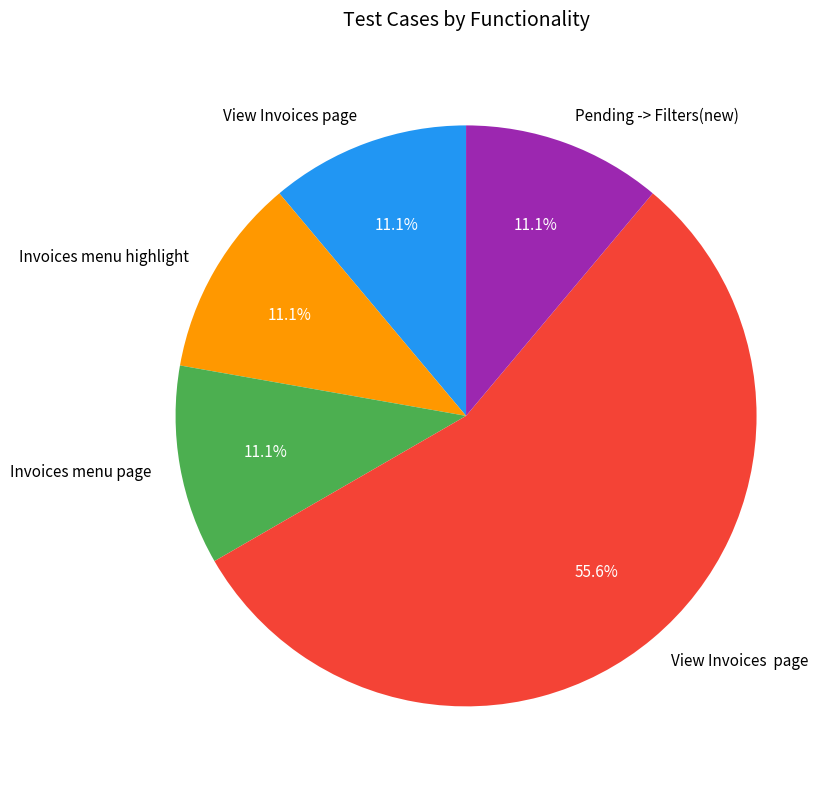

Is there a majority slice in this chart?

Yes